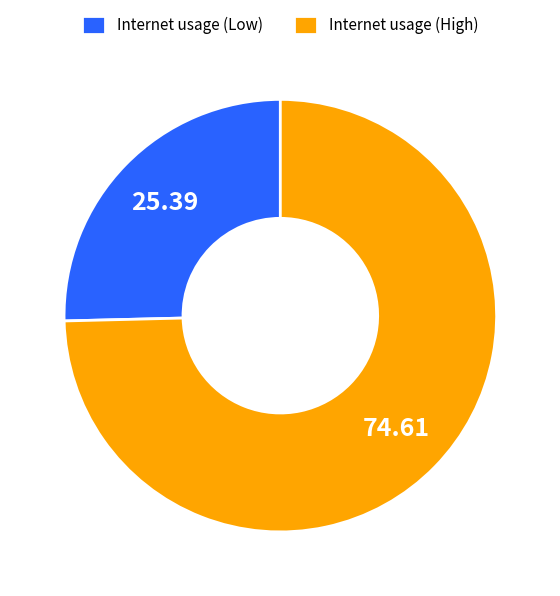

Rank the categories by value from highest to lowest.

Internet usage (High), Internet usage (Low)